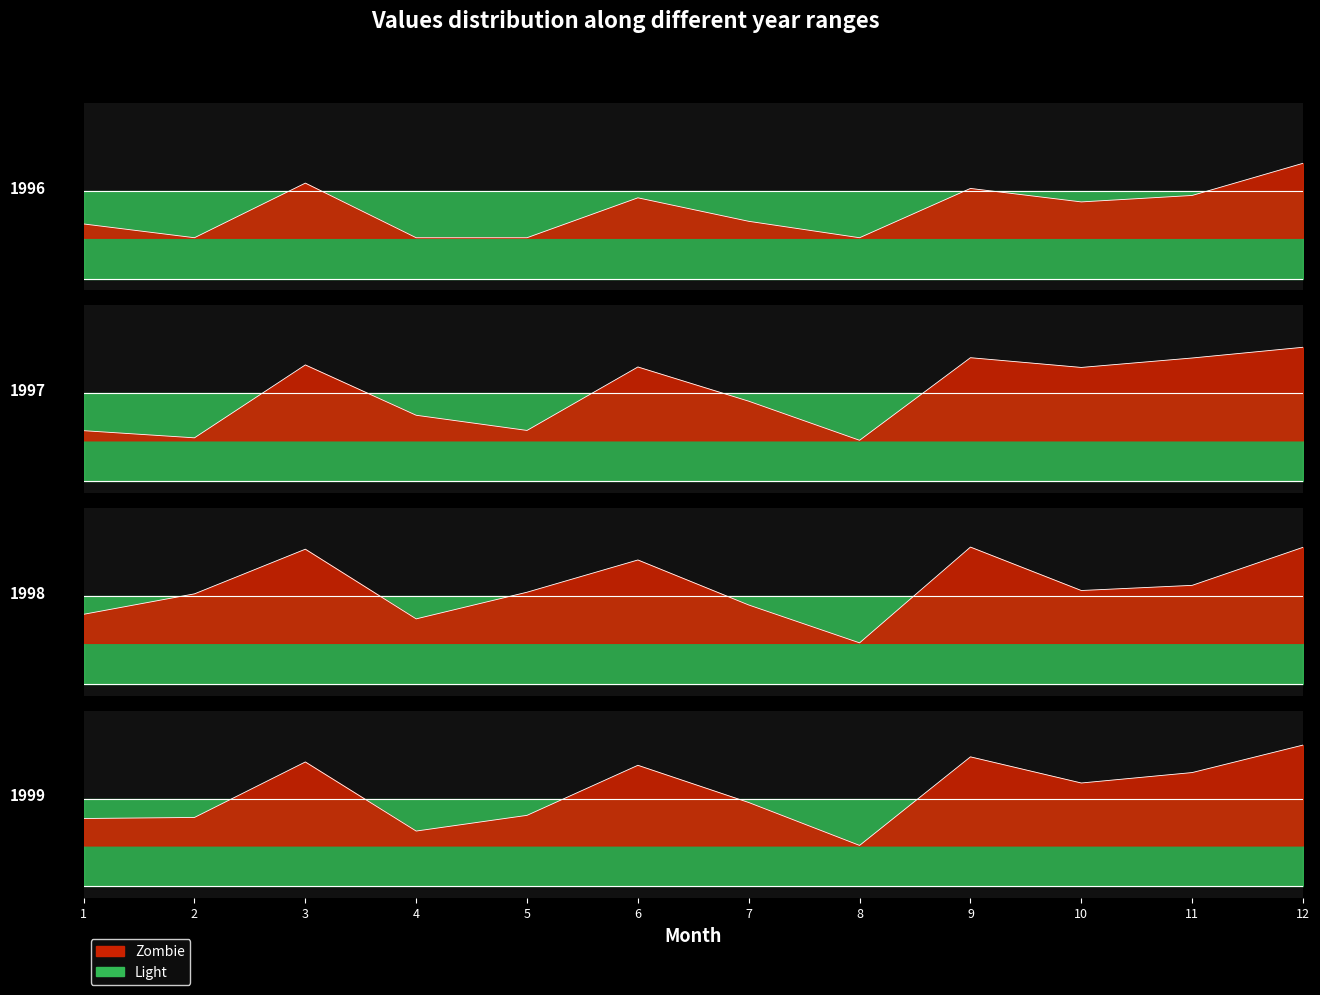

Where is the first local maximum for 1996?

3